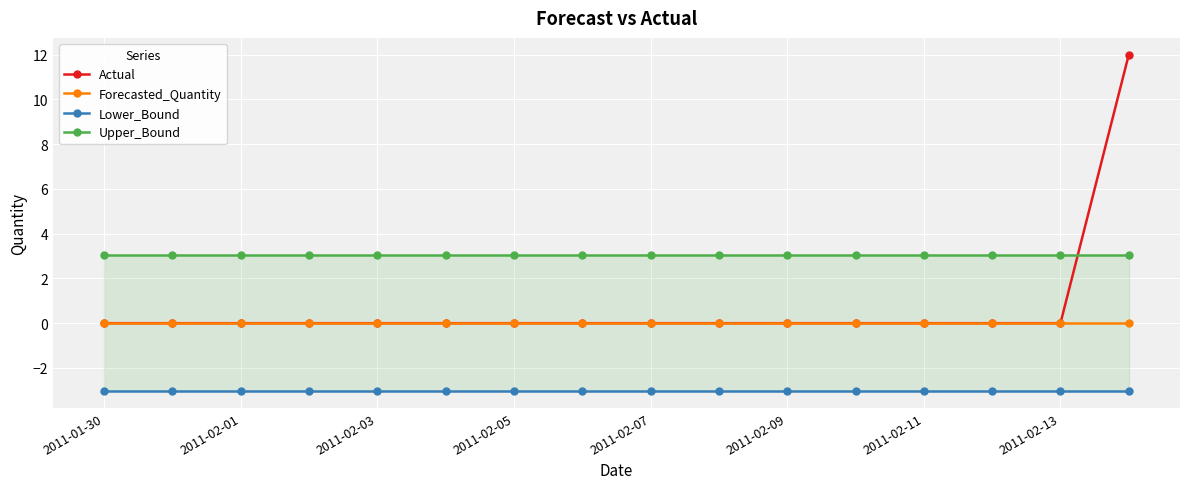

True or false: Actual has more than 1 interior local peaks.

False